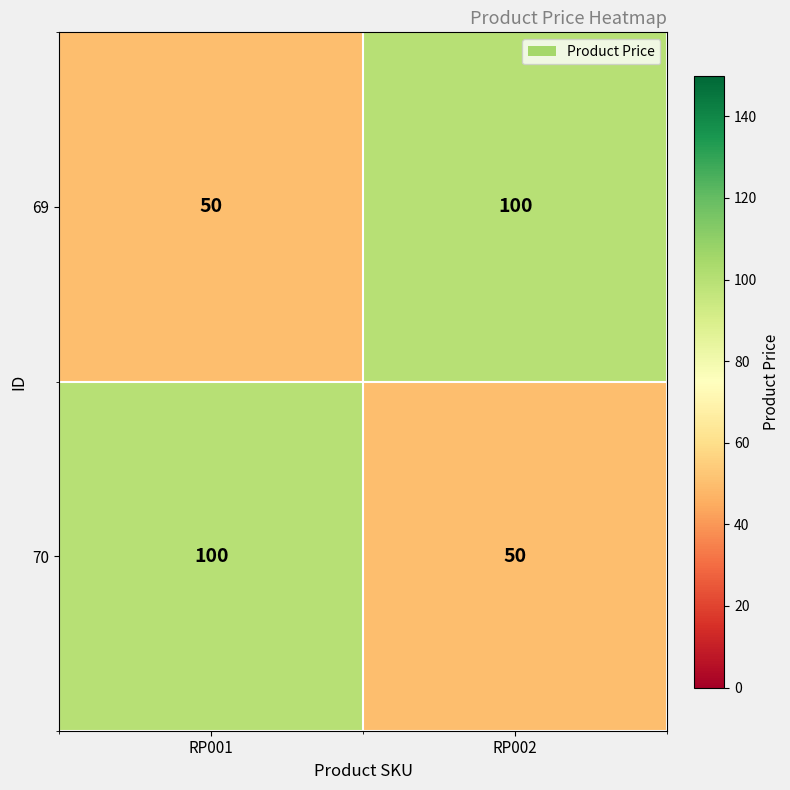

Reading left to right, list all the values displayed in this chart.

69: 50	100
70: 100	50